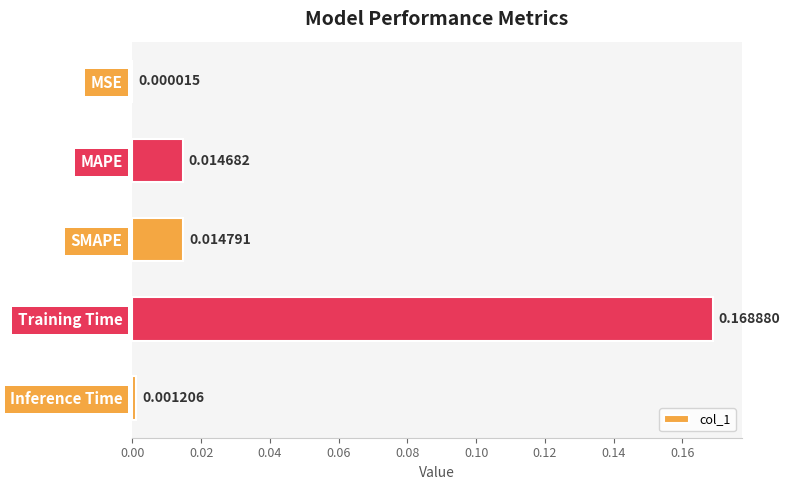

Where is the data nearest to the value 0?

MSE